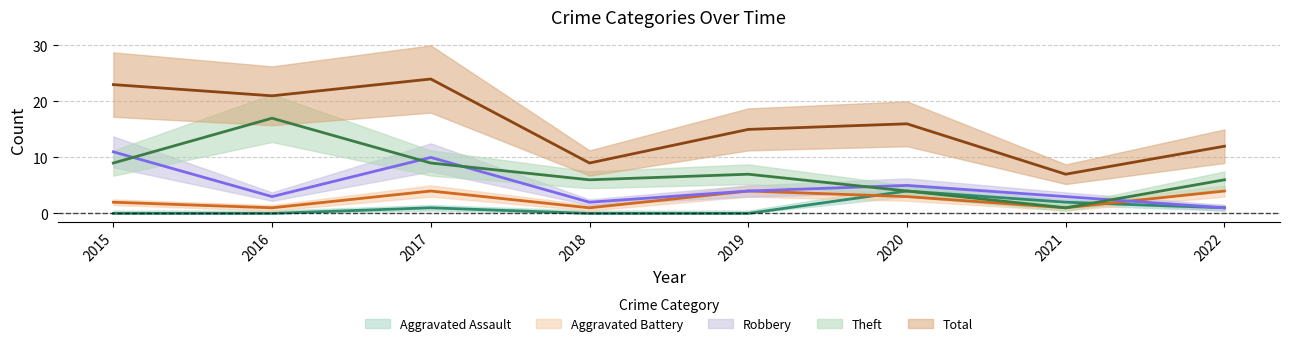

The Aggravated Assault series shows 0 at 2018. True or false?

True